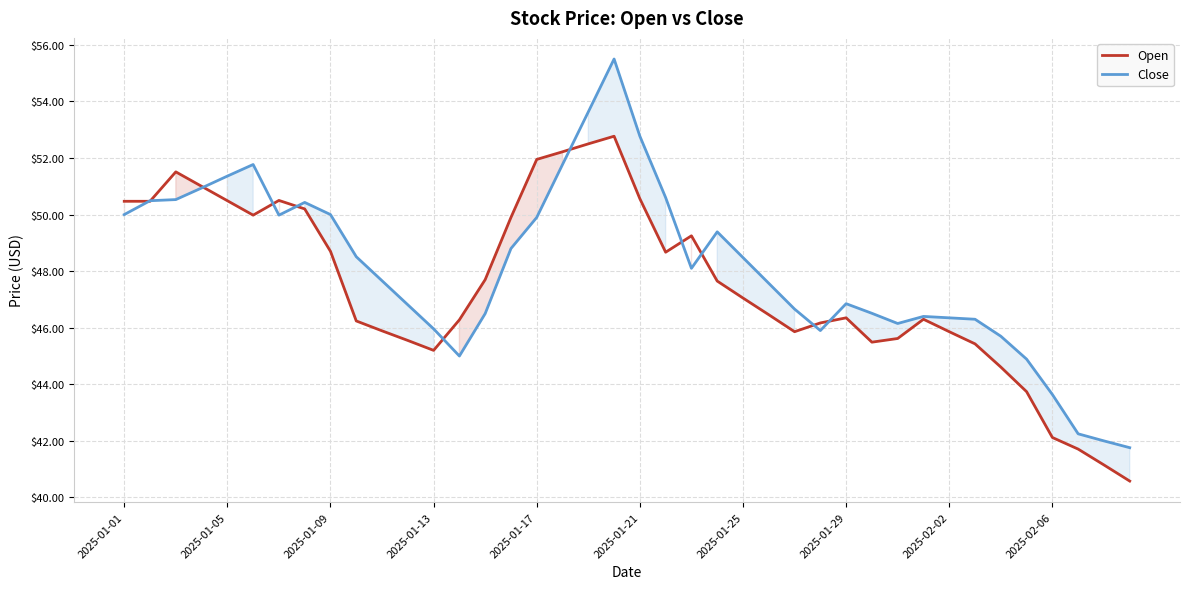

What is the maximum value for Close?

55.5